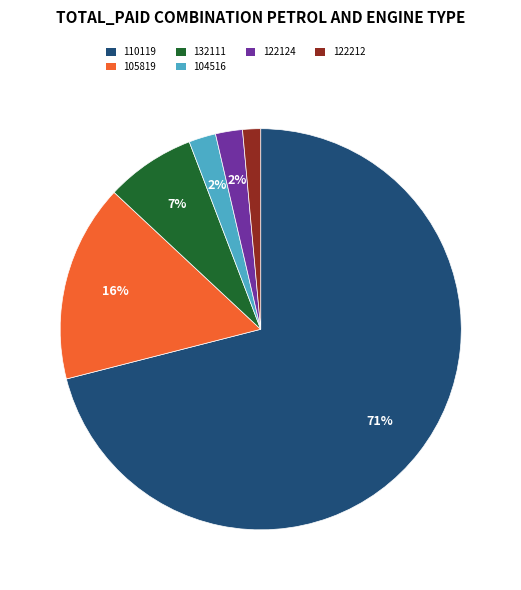

Which slice is the largest?

110119